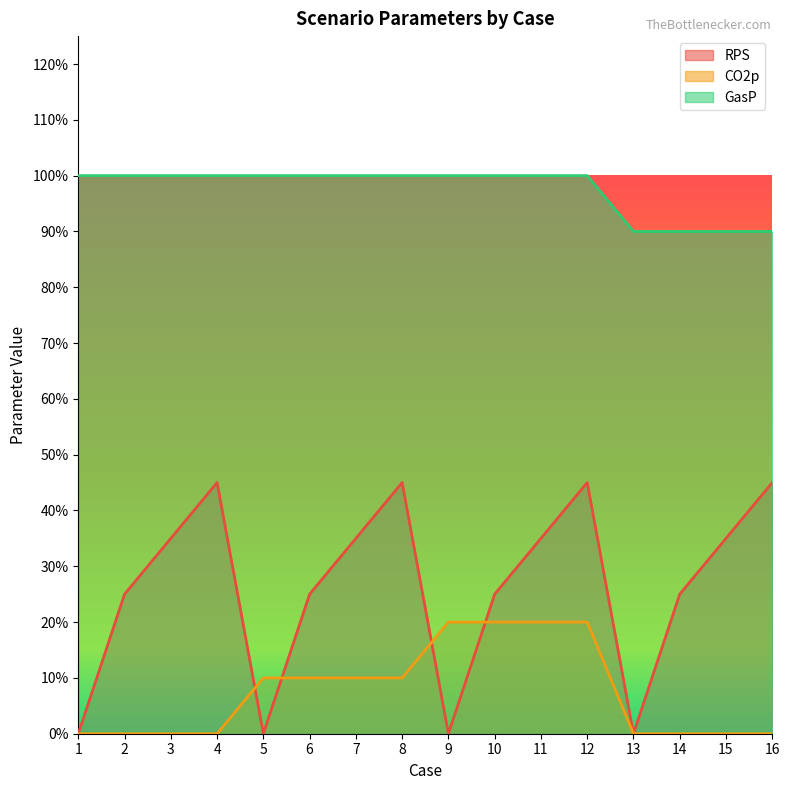

Reading left to right, list all the values displayed in this chart.

RPS: 0.0	0.2	0.3	0.5	0.0	0.2	0.3	0.5	0.0	0.2	0.3	0.5	0.0	0.2	0.3	0.5
CO2p: 0.0	0.0	0.0	0.0	0.1	0.1	0.1	0.1	0.2	0.2	0.2	0.2	0.0	0.0	0.0	0.0
GasP: 1.0	1.0	1.0	1.0	1.0	1.0	1.0	1.0	1.0	1.0	1.0	1.0	0.9	0.9	0.9	0.9